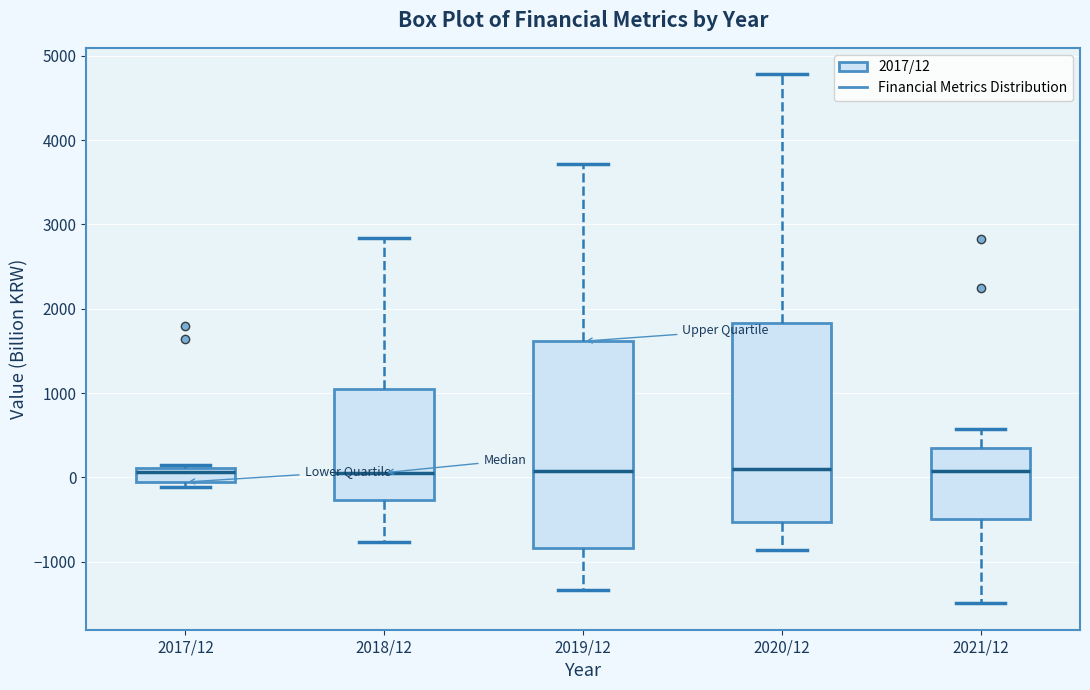

Where does the upper whisker of the box for 2019/12 end on the y-axis? The values are not printed on the chart, so give them approximately, as read against the axis.

3700